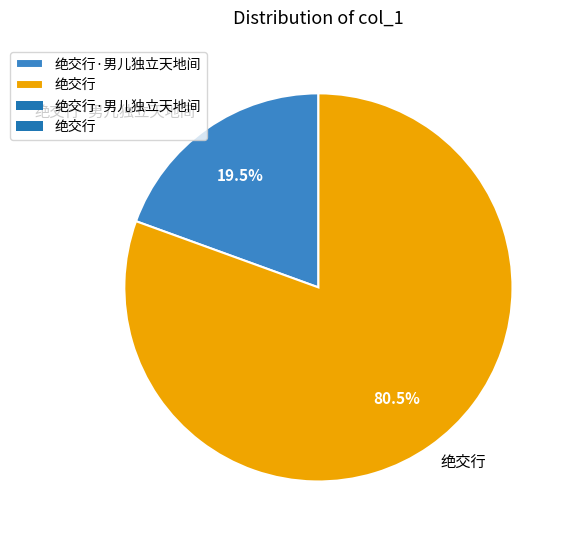

To the nearest percent, what is the average slice percentage?

50%